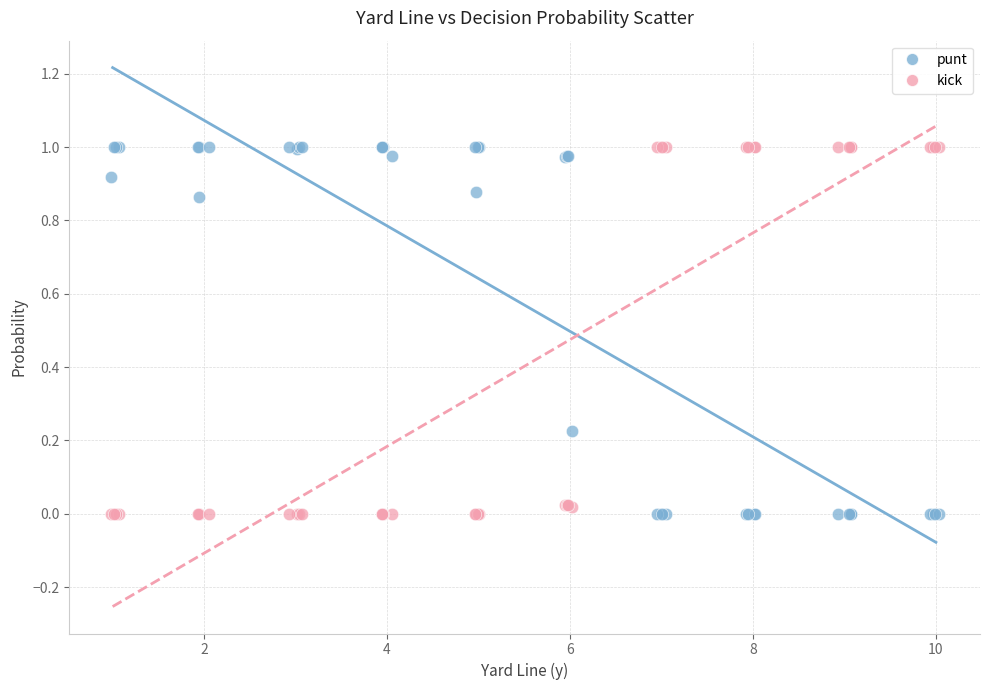

What is the X range (max minus min) for the scatter plot?

9.0